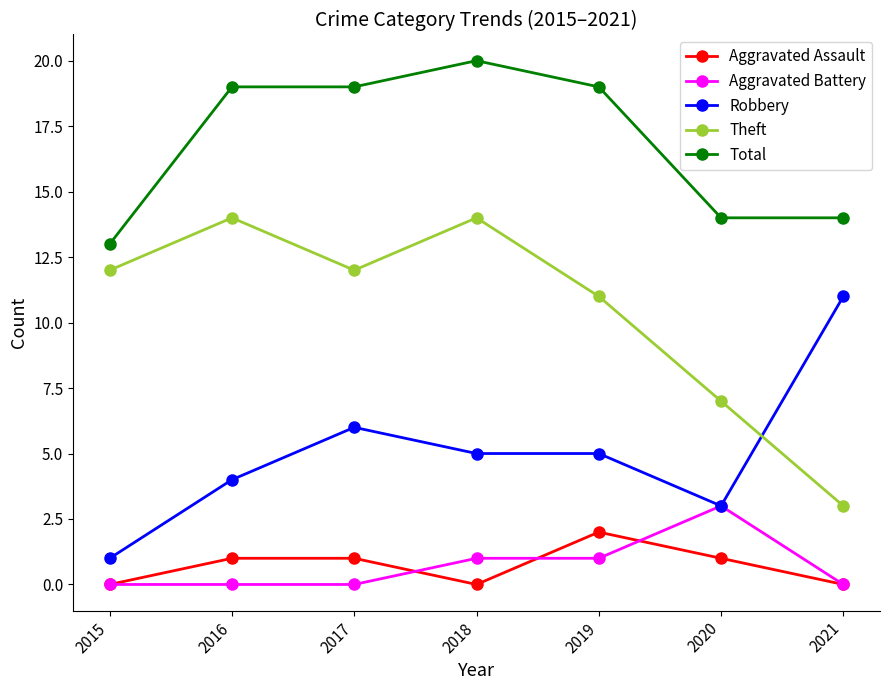

Does the chart display data point markers on the line(s)?

Yes